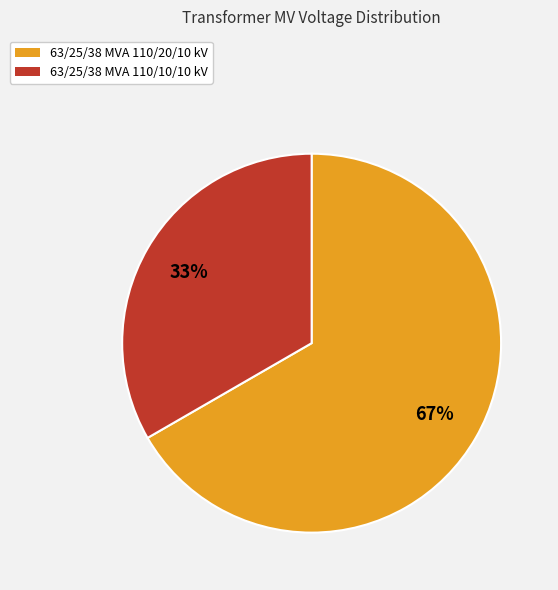

To the nearest percent, what is the combined percentage of 63/25/38 MVA 110/20/10 kV and 63/25/38 MVA 110/10/10 kV?

100%